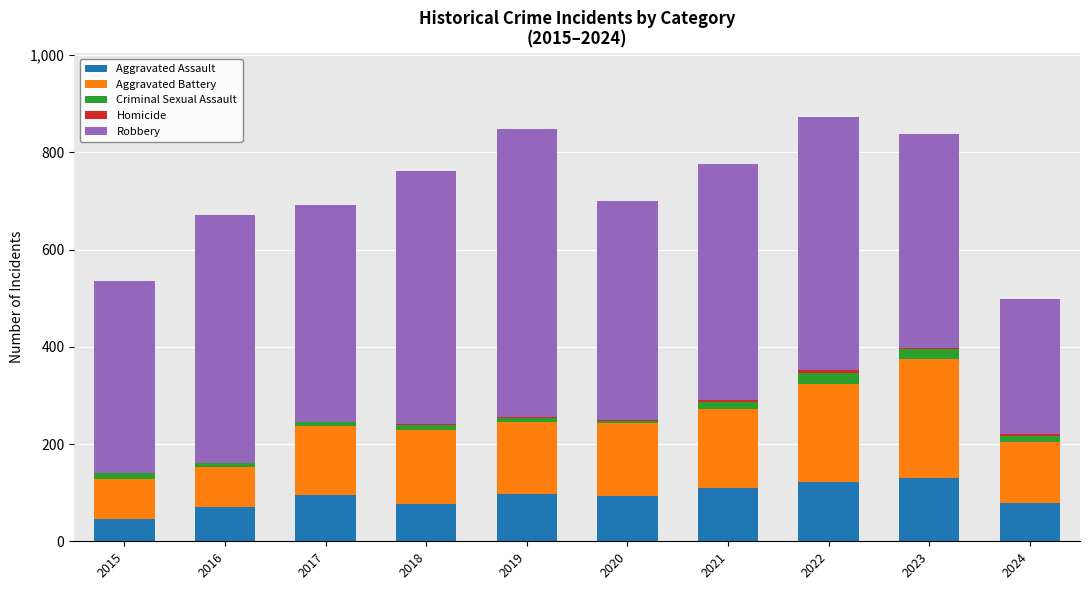

What is the sum of all Aggravated Assault values?

921